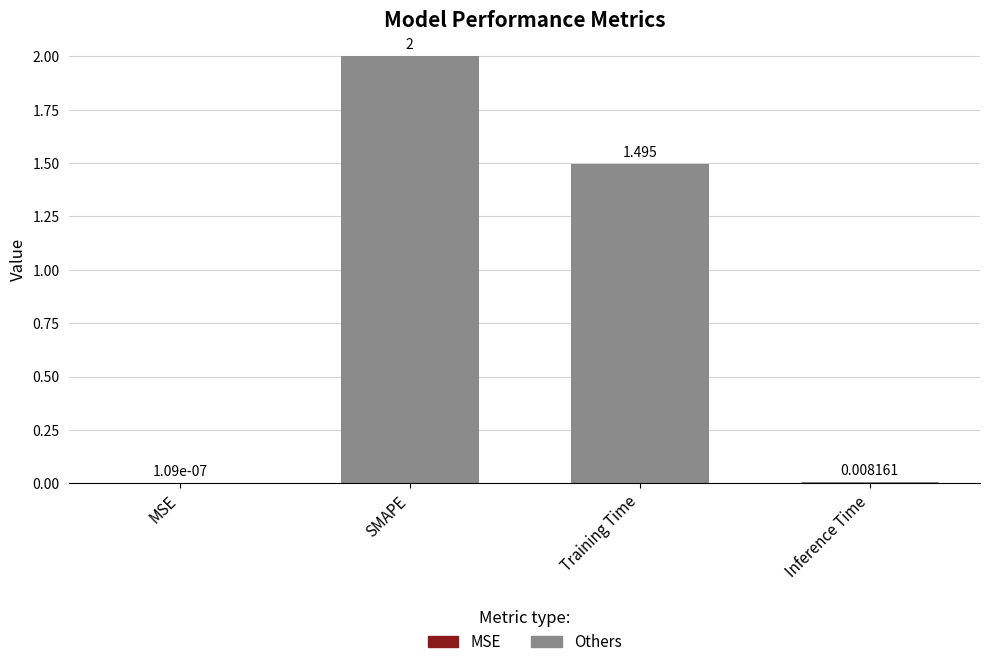

Which category has the highest value across all series?

SMAPE